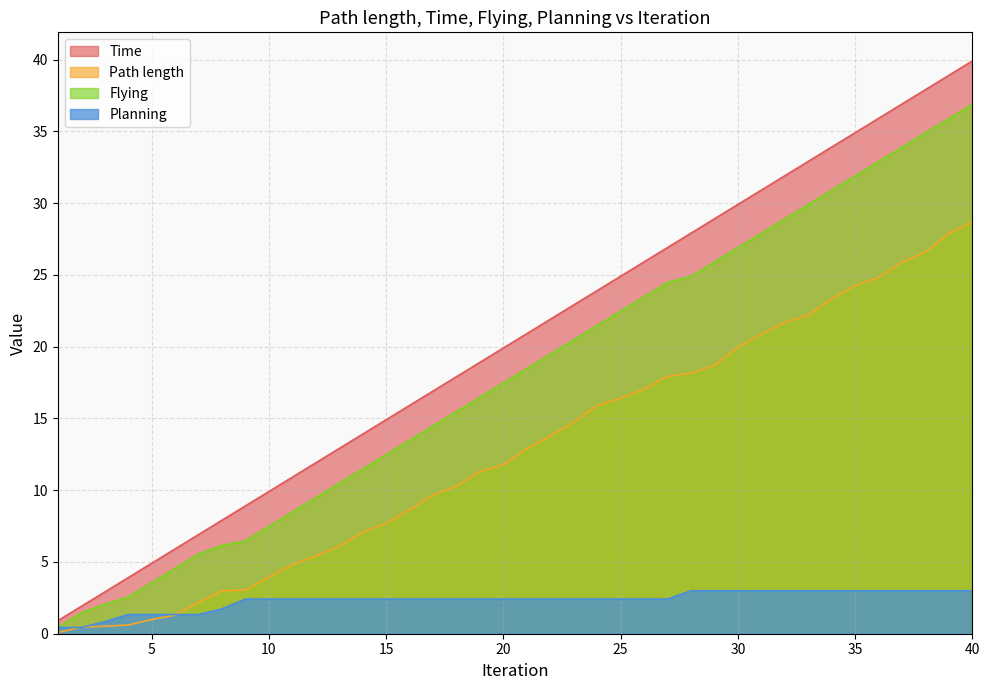

How many lines are shown in the chart?

4